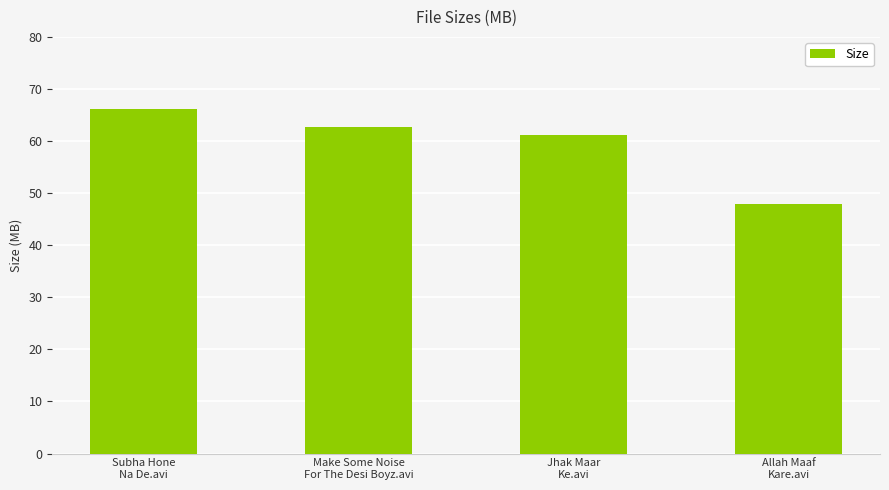

What is the sum of all values?

238.0